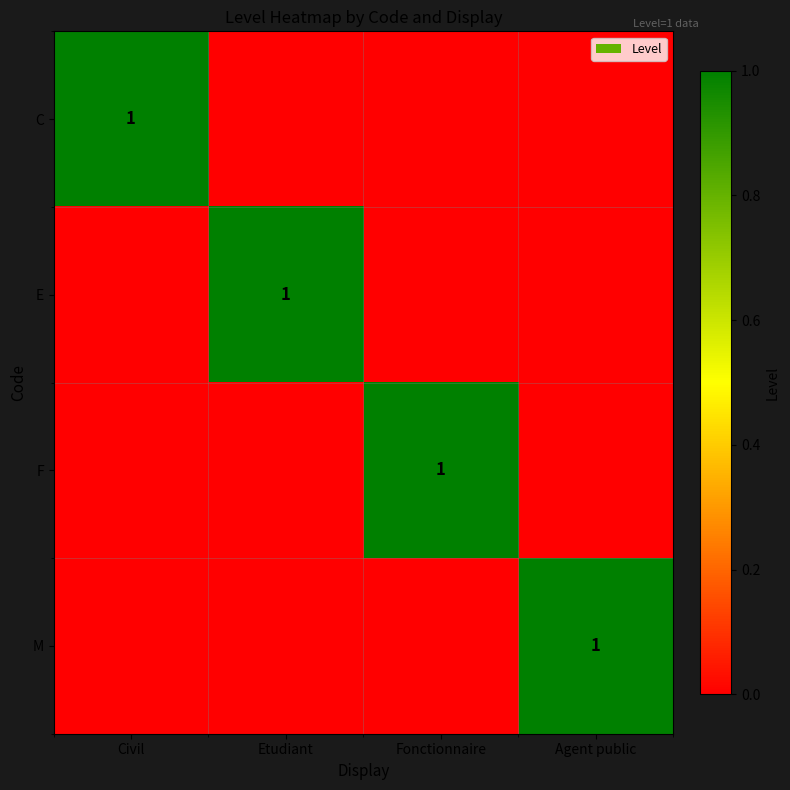

The M series shows 1 at Agent public. True or false?

True